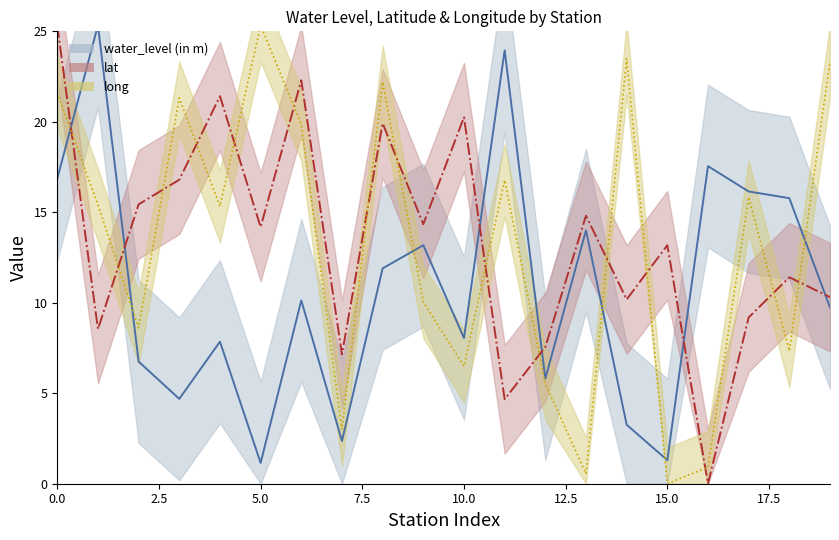

What are all the series names shown in the legend?

water_level (in m), lat, long